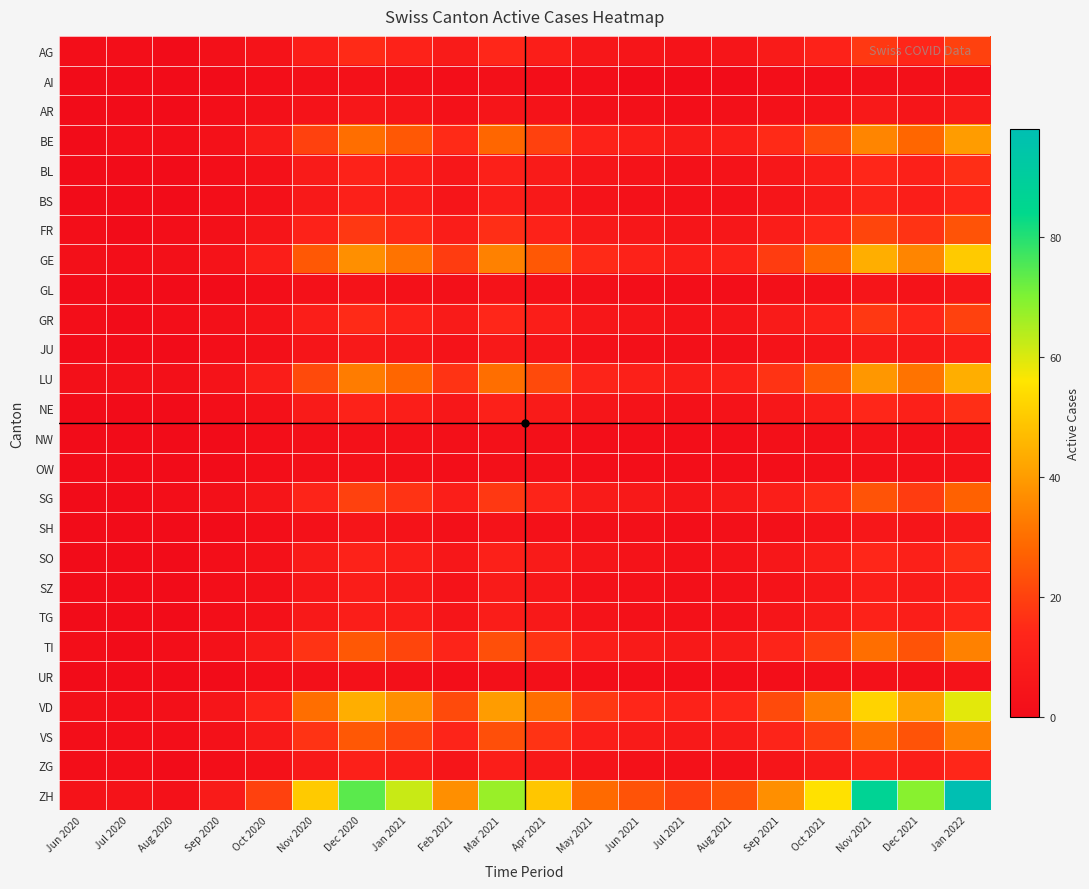

At how many categories does at least one series exceed 24?

12